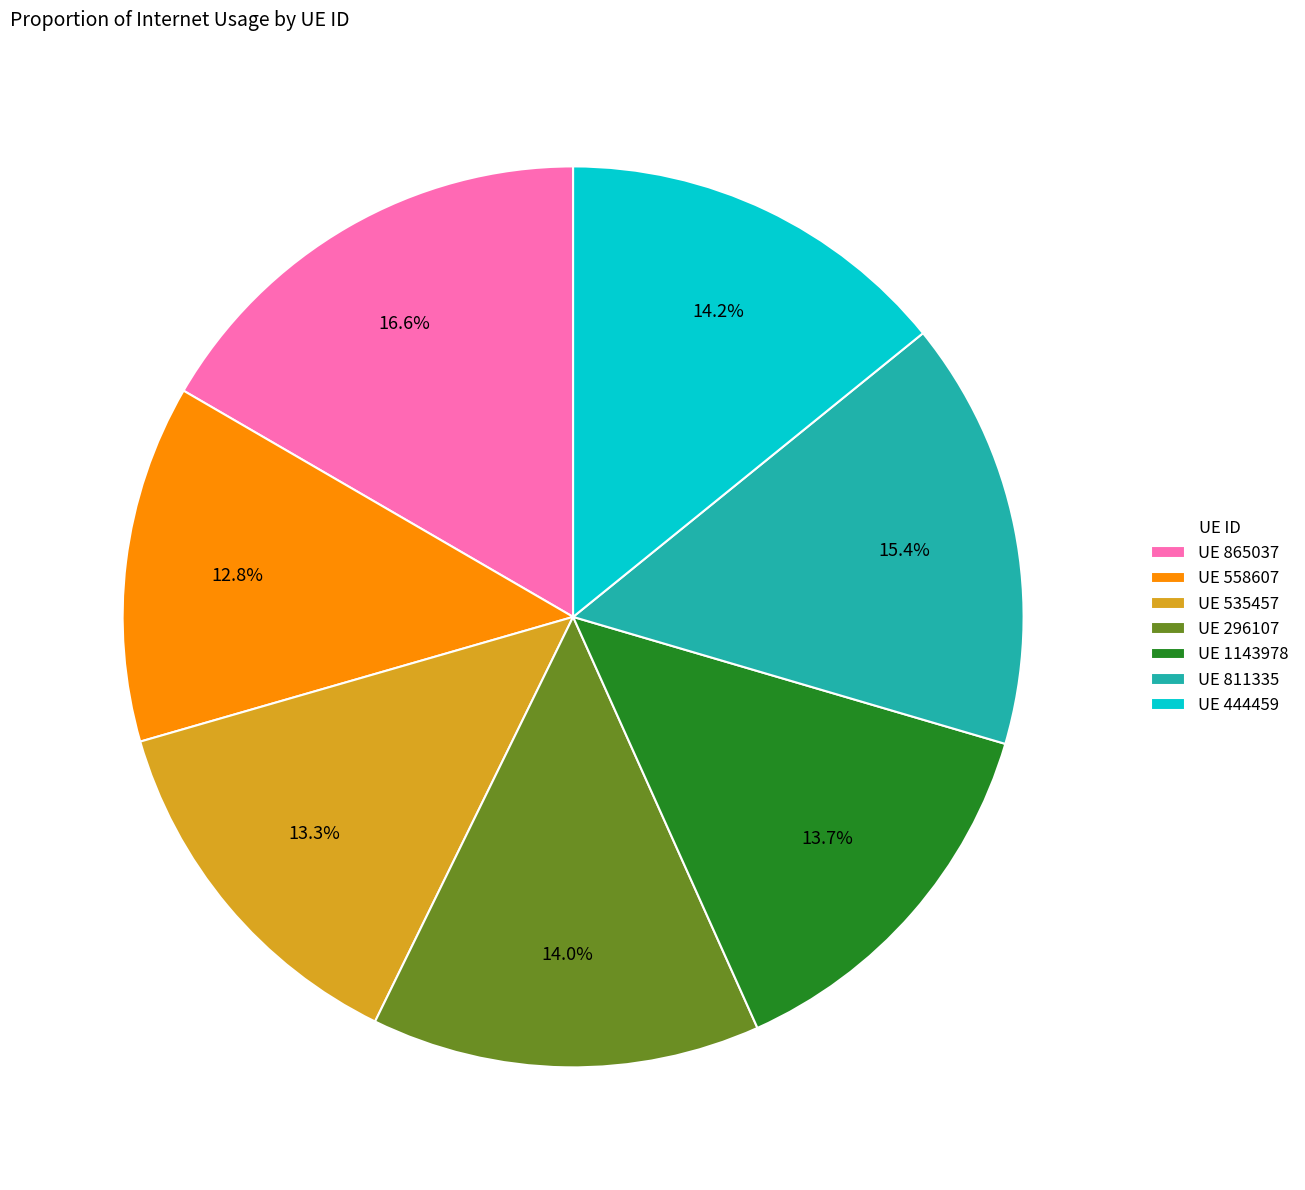

What percentage do UE 558607 and UE 811335 together represent?

28.2%